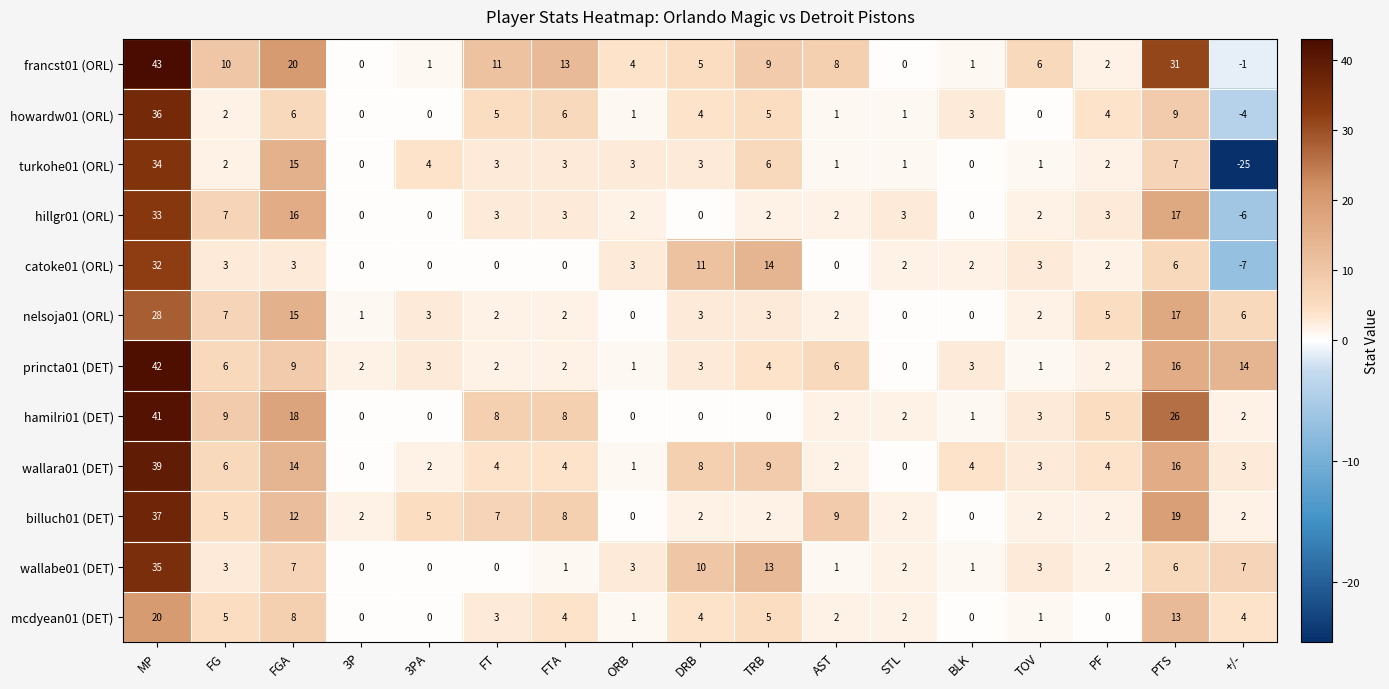

How many data points in turkohe01 (ORL) are less than 3?

8